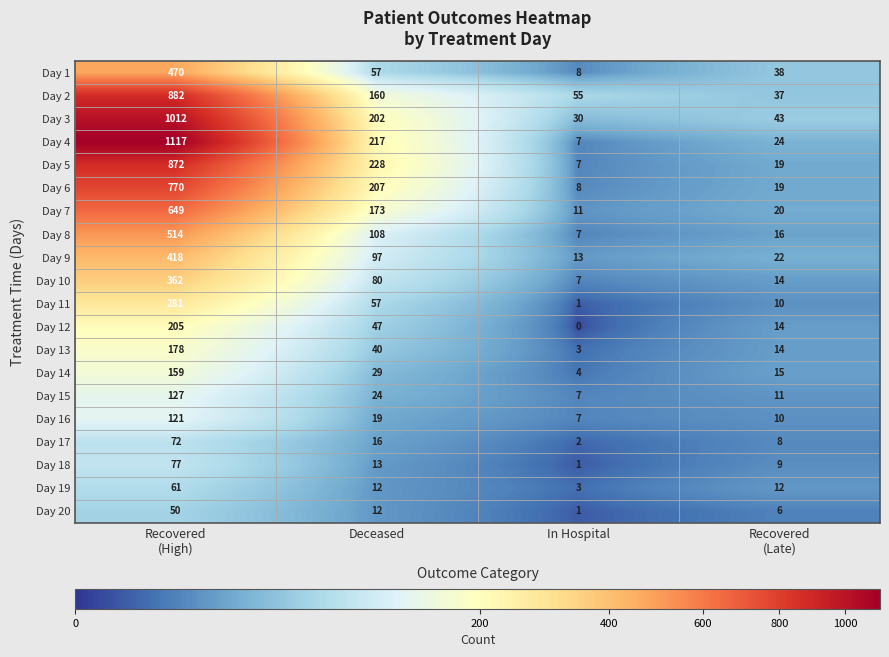

Which label corresponds to the smallest value in the chart?

In Hospital